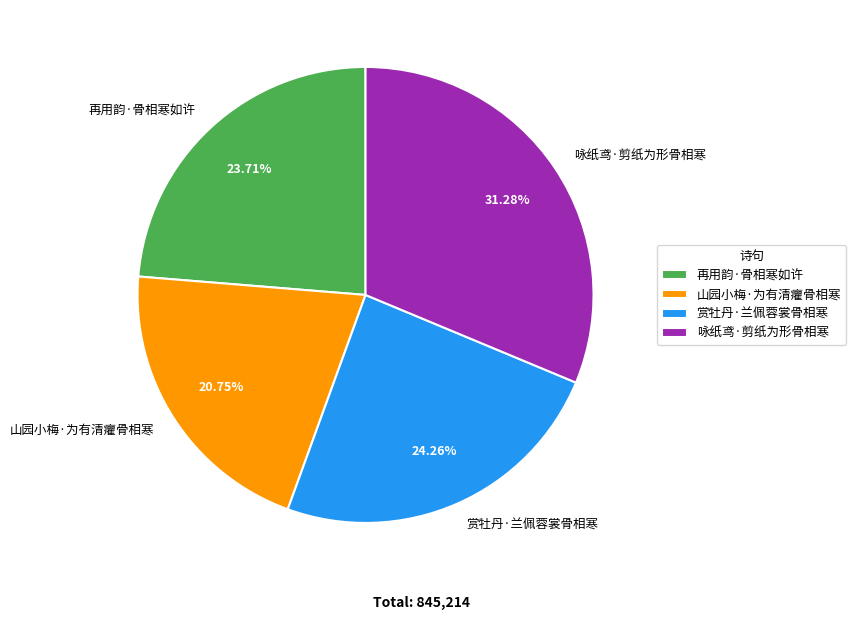

To the nearest percent, what is the difference between the 山园小梅·为有清癯骨相寒 and 再用韵·骨相寒如许 slice percentages?

3%